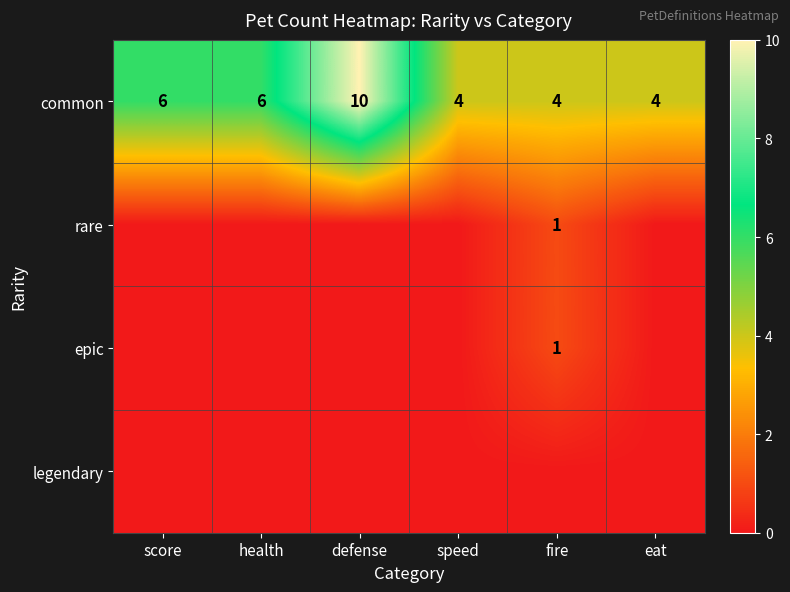

What is the minimum value for common?

4